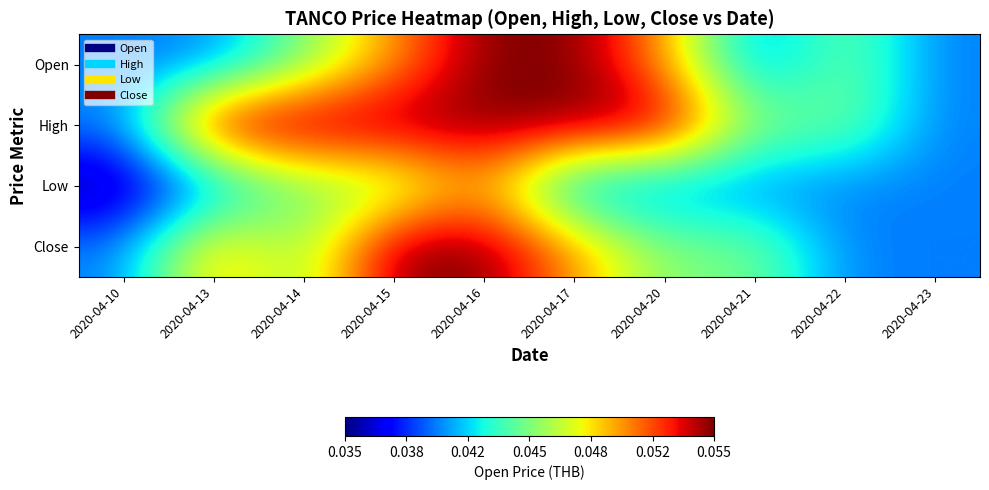

Reading left to right, transcribe all the data shown in this chart.

Open: 2020-04-10=0.0	2020-04-13=0.0	2020-04-14=0.0	2020-04-15=0.1	2020-04-16=0.1	2020-04-17=0.1	2020-04-20=0.1	2020-04-21=0.0	2020-04-22=0.0	2020-04-23=0.0
High: 2020-04-10=0.0	2020-04-13=0.1	2020-04-14=0.1	2020-04-15=0.1	2020-04-16=0.1	2020-04-17=0.1	2020-04-20=0.1	2020-04-21=0.0	2020-04-22=0.0	2020-04-23=0.0
Low: 2020-04-10=0.0	2020-04-13=0.0	2020-04-14=0.0	2020-04-15=0.0	2020-04-16=0.1	2020-04-17=0.0	2020-04-20=0.0	2020-04-21=0.0	2020-04-22=0.0	2020-04-23=0.0
Close: 2020-04-10=0.0	2020-04-13=0.1	2020-04-14=0.0	2020-04-15=0.1	2020-04-16=0.1	2020-04-17=0.1	2020-04-20=0.0	2020-04-21=0.0	2020-04-22=0.0	2020-04-23=0.0